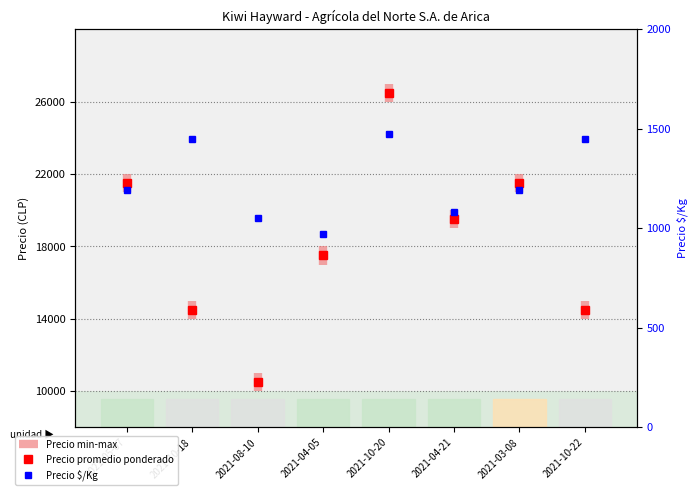

What is the difference between the values at 2021-10-22 and 2021-10-20?

22